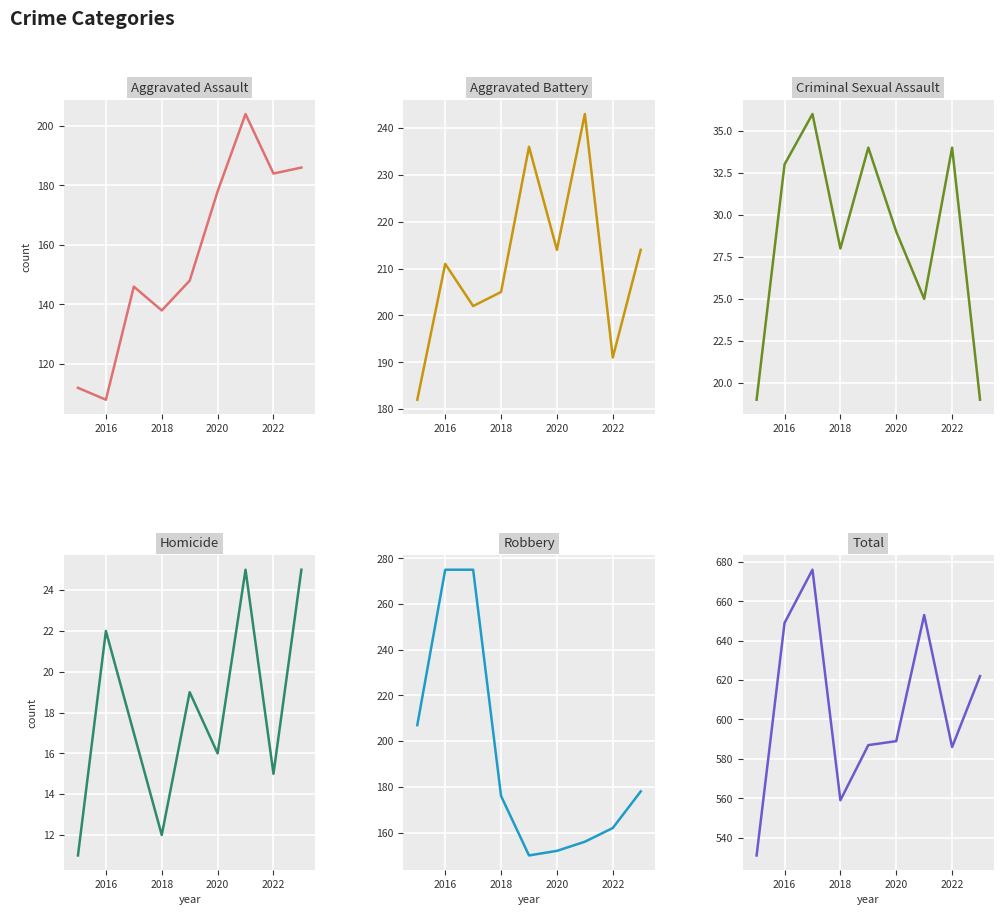

True or false: Aggravated Battery and Total cross at least once.

False